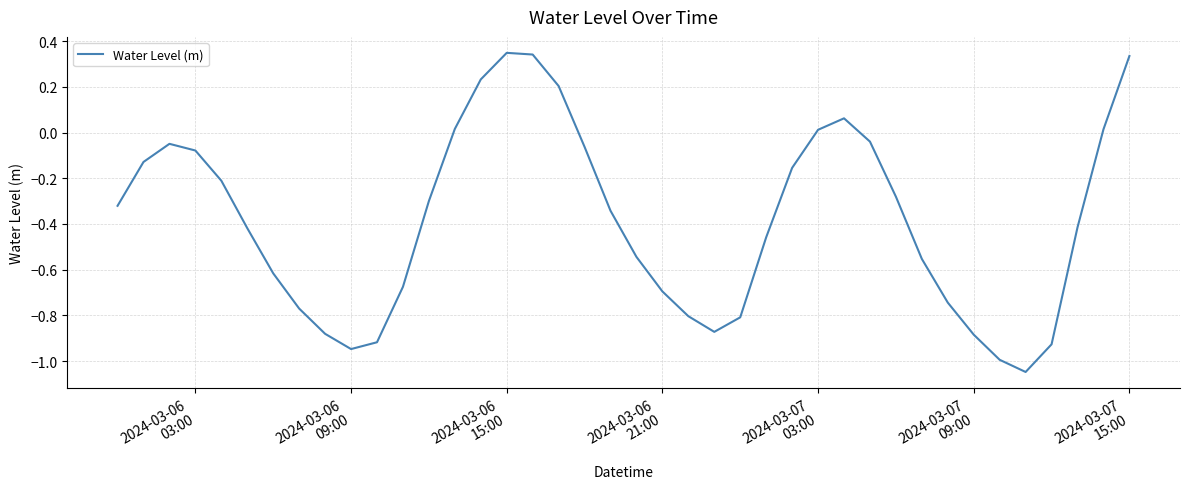

How many lines are shown in the chart?

1